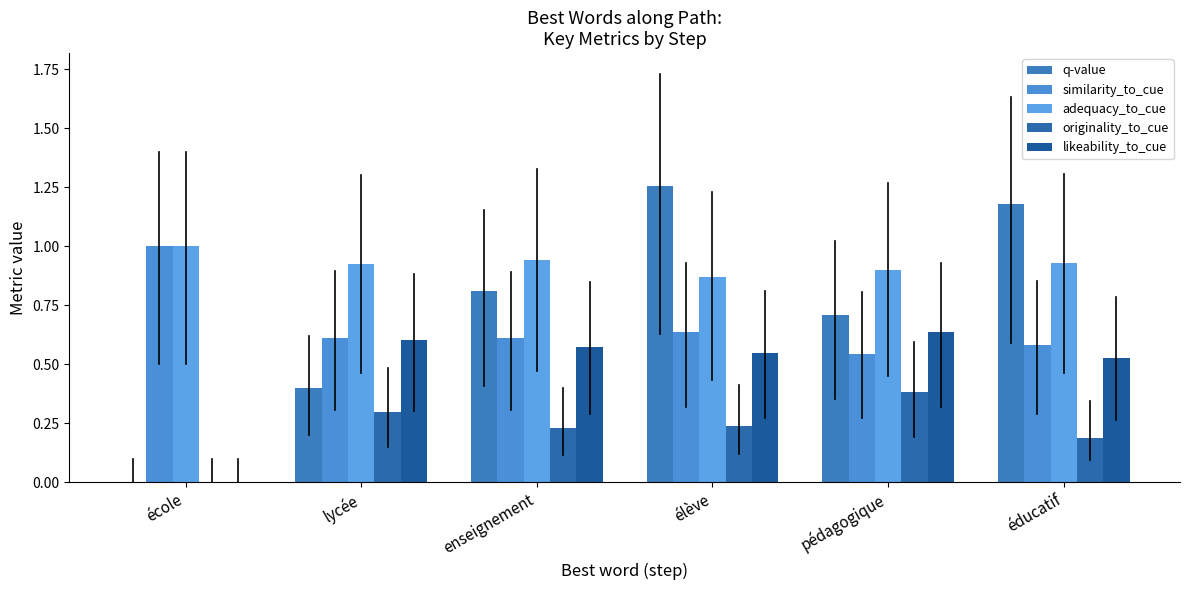

Rank the categories by adequacy_to_cue value from lowest to highest.

élève, pédagogique, lycée, éducatif, enseignement, école